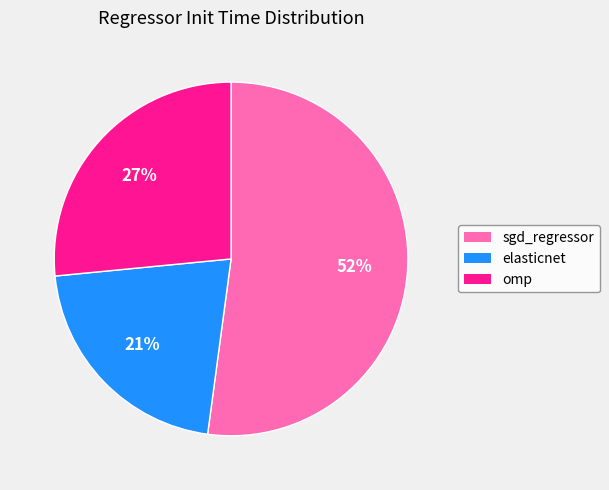

Combined, do sgd_regressor and elasticnet account for over 50%?

Yes